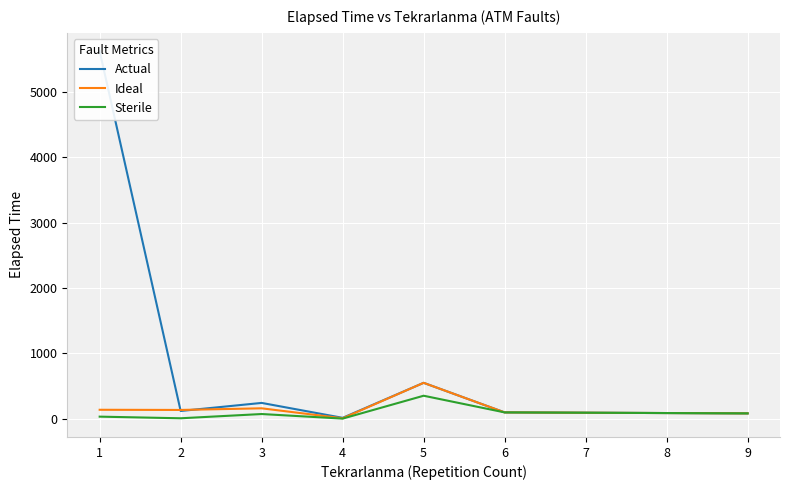

What are all the series names shown in the legend?

Actual, Ideal, Sterile